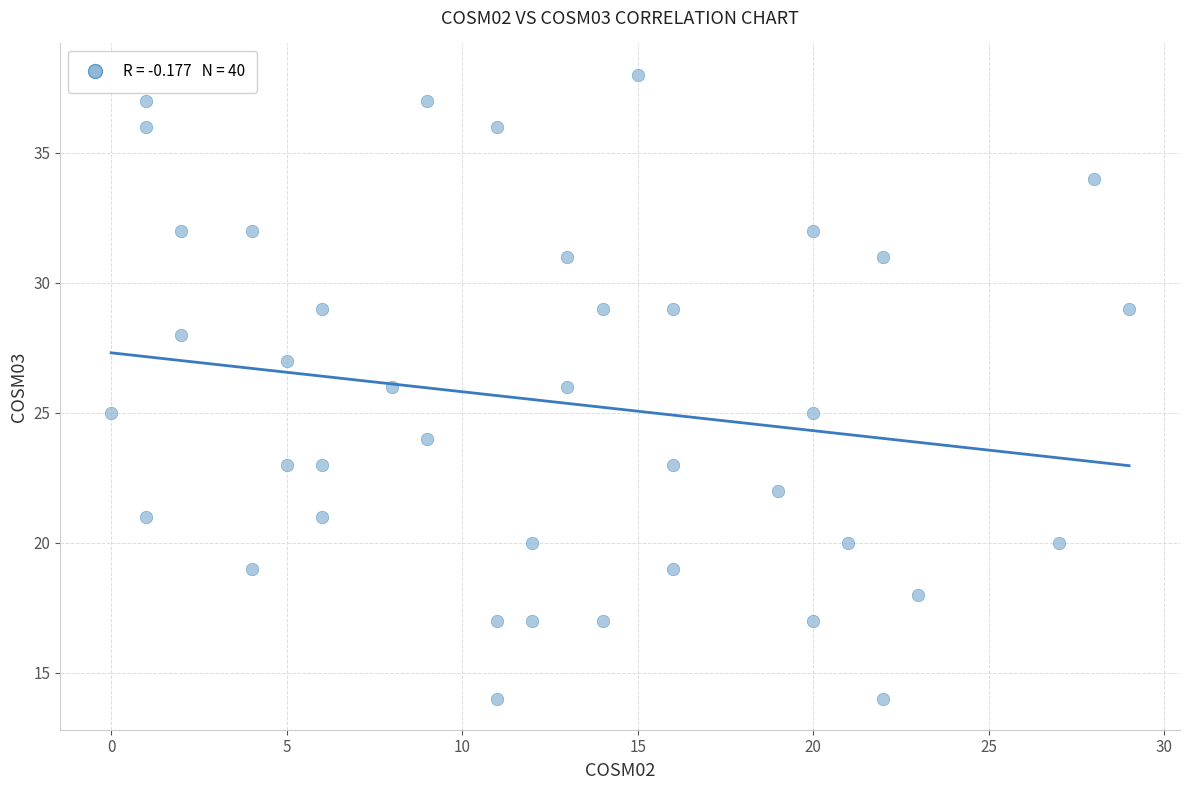

What is the range of Y values (max minus min)?

24